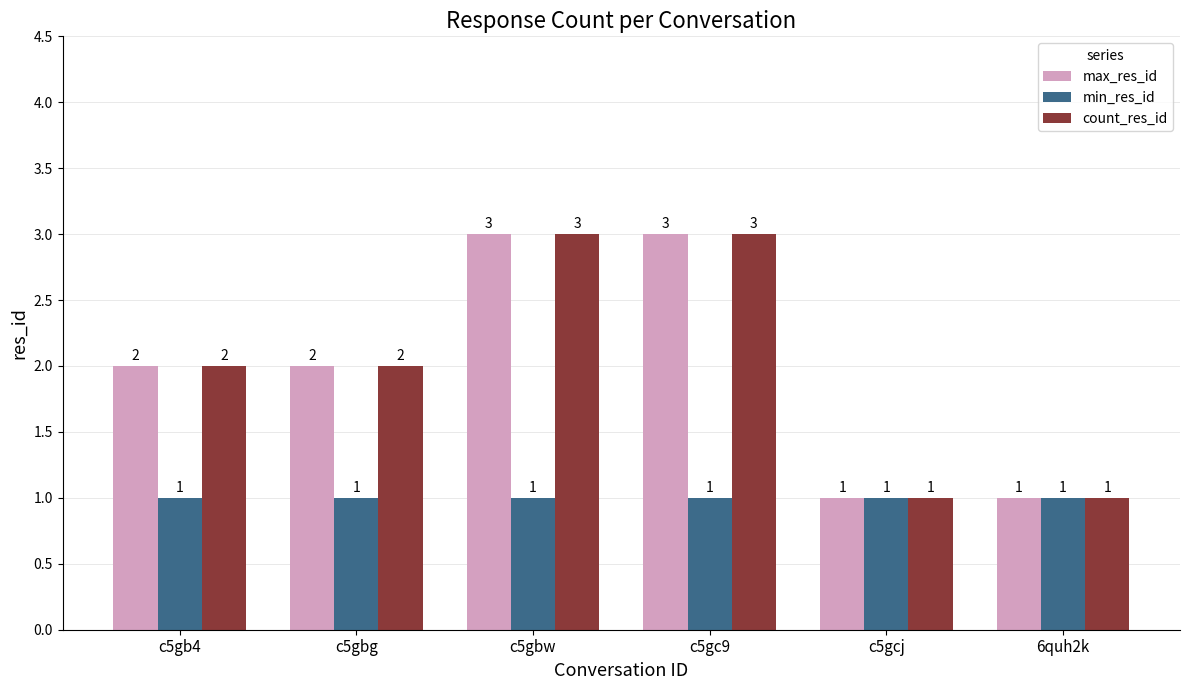

What is the smallest value displayed?

1